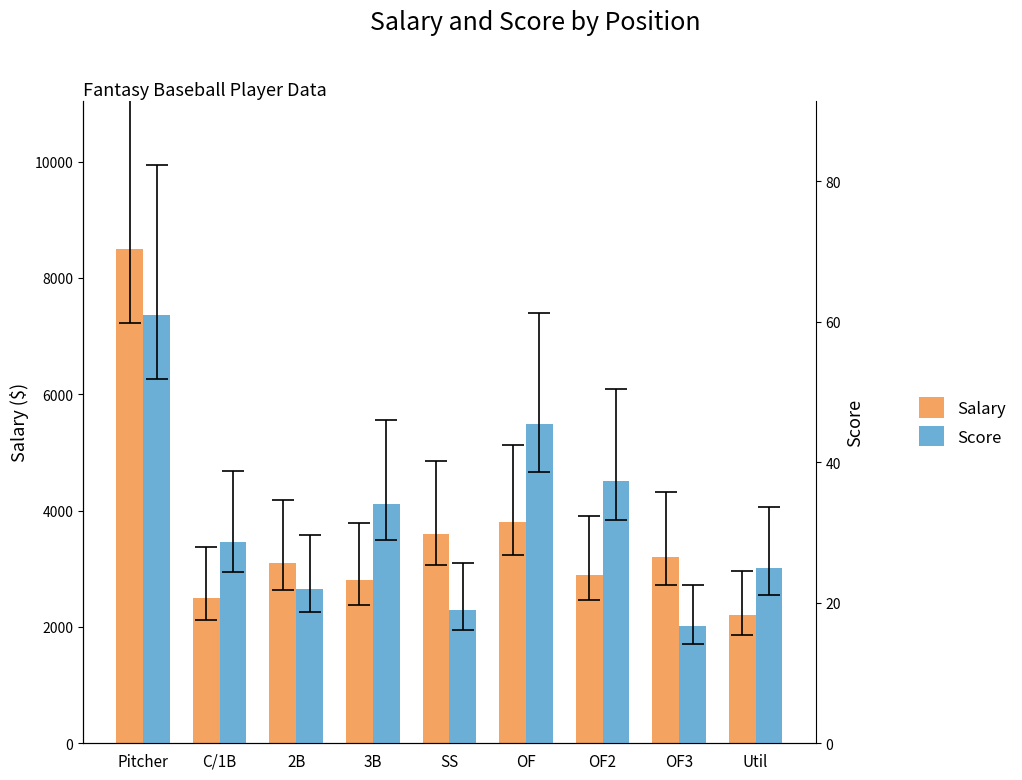

Is it true that Score equals 21.1 at Pitcher?

False